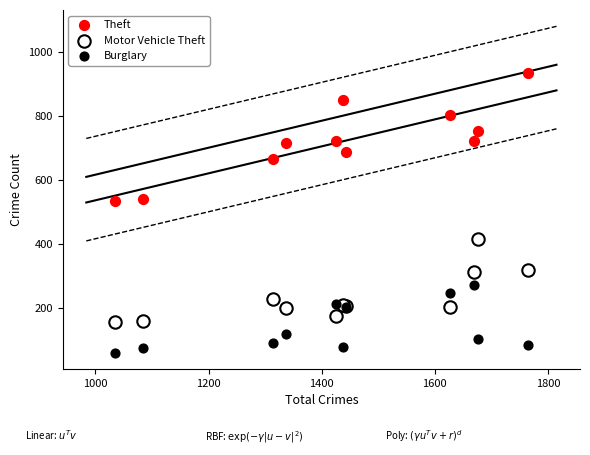

What is the X range (max minus min) for the scatter plot?

731